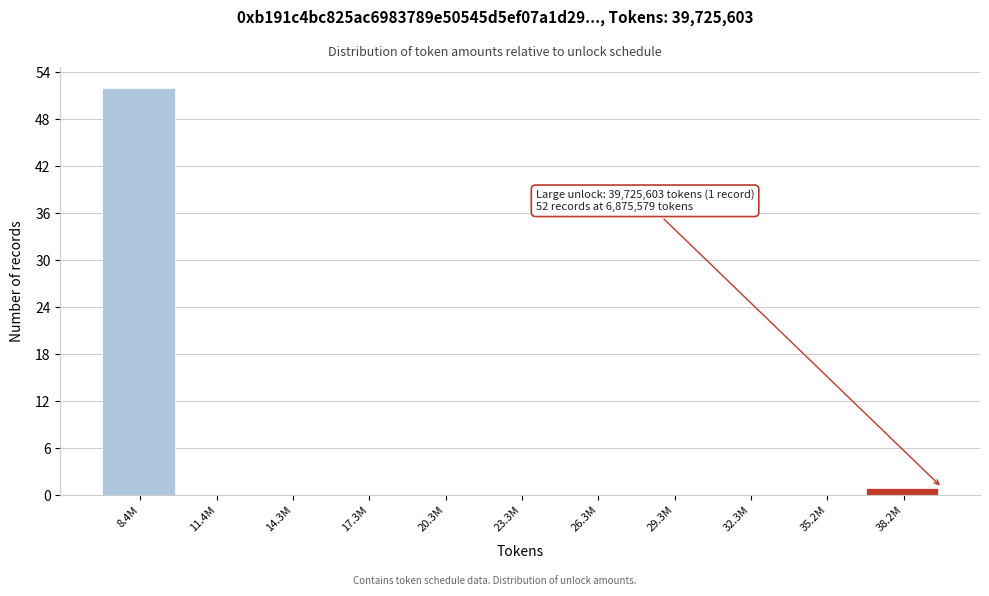

Reading left to right, what are all the values shown in this chart?

8.4M=52	11.4M=0	14.3M=0	17.3M=0	20.3M=0	23.3M=0	26.3M=0	29.3M=0	32.3M=0	35.2M=0	38.2M=1